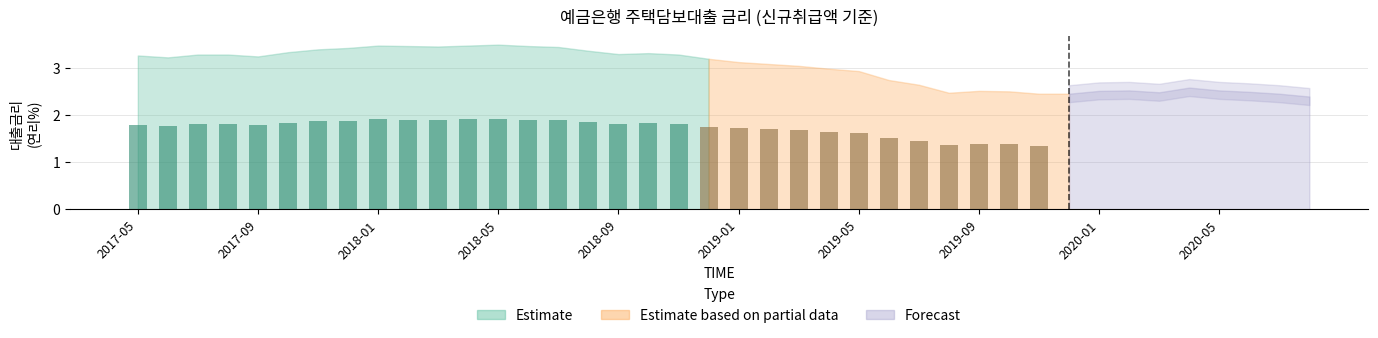

What is the difference between the maximum and minimum values?

1.1